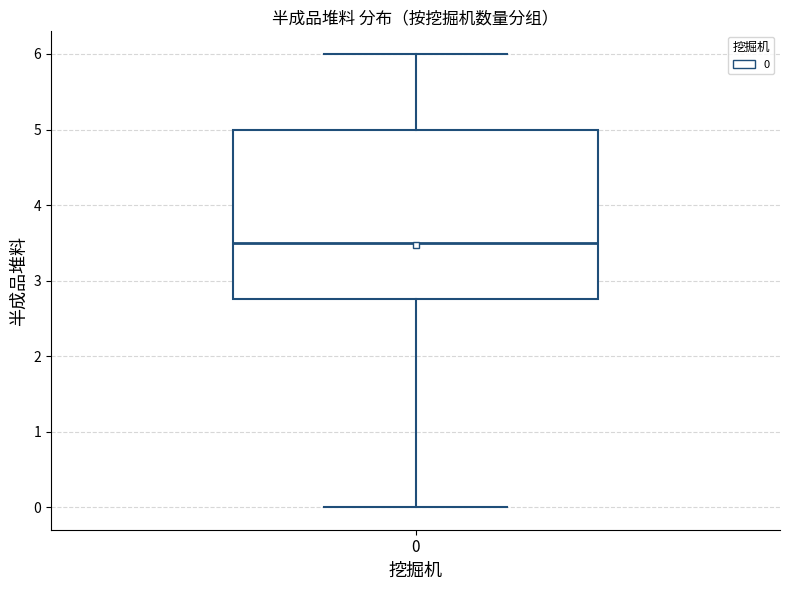

Where does the lower whisker of the box at x = 0 end on the y-axis? The values are not printed on the chart, so give them approximately, as read against the axis.

0.0